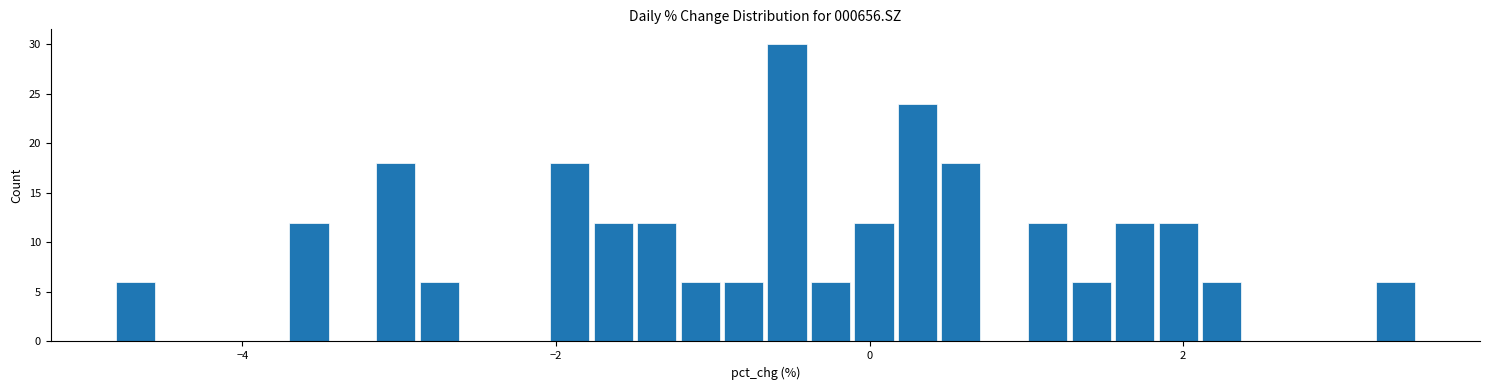

Around what value on the x-axis is the tallest bar? Give the approximate position of its centre, as read against the axis.

-0.6